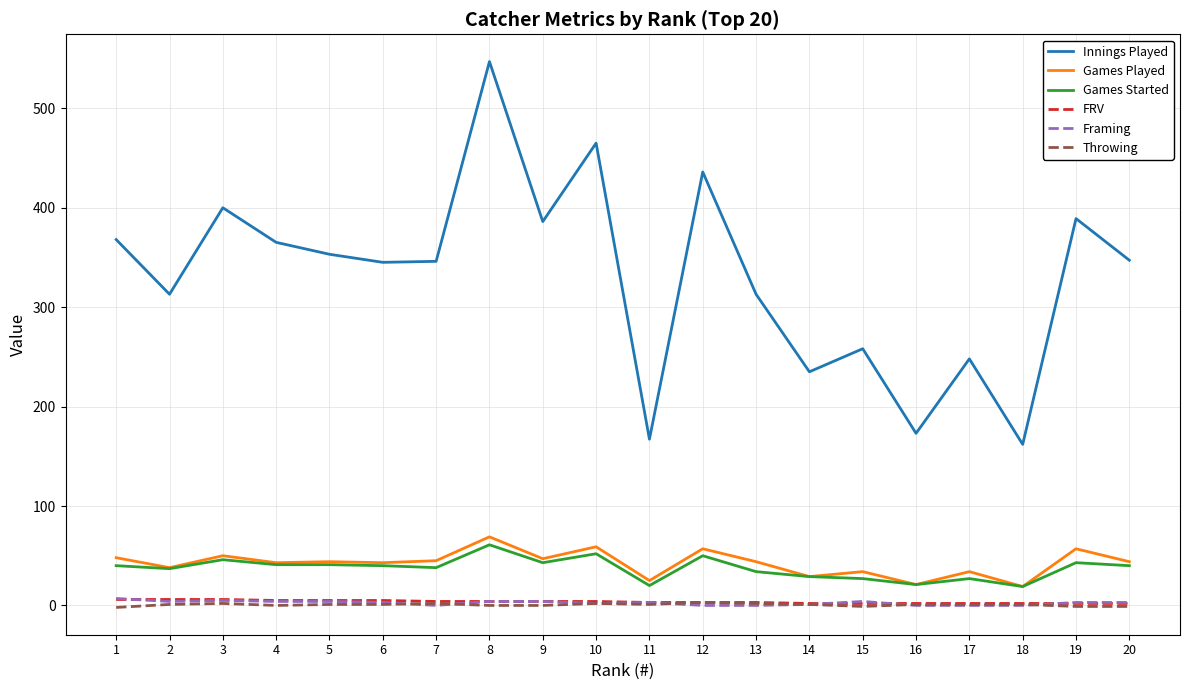

How many categories are shown in the chart?

20